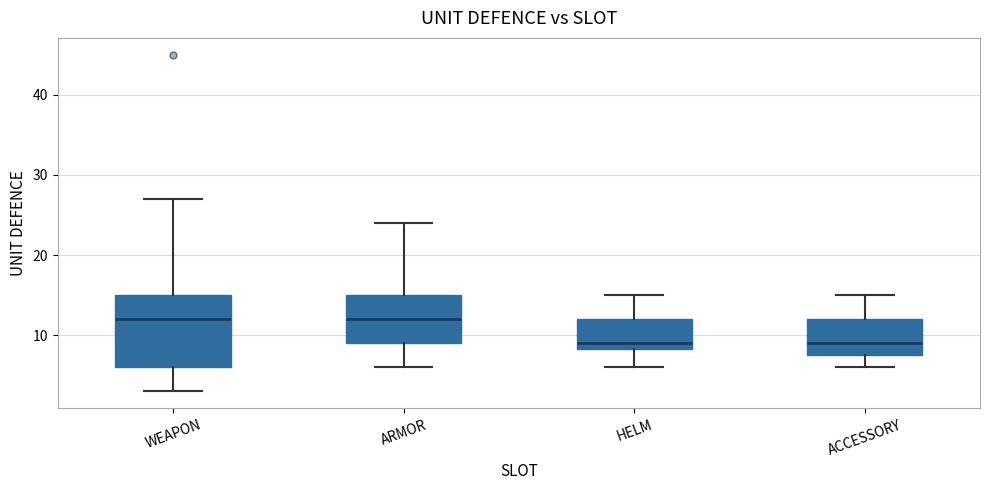

Reading left to right, read every box against the y-axis: the position of its median line, the range the box covers, and the ends of its whiskers. The values are not printed on the chart, so give them approximately, as read against the axis.

WEAPON: median 12, box 6 to 15, whiskers 3 to 27
ARMOR: median 12, box 9 to 15, whiskers 6 to 24
HELM: median 9, box 8 to 12, whiskers 6 to 15
ACCESSORY: median 9, box 8 to 12, whiskers 6 to 15